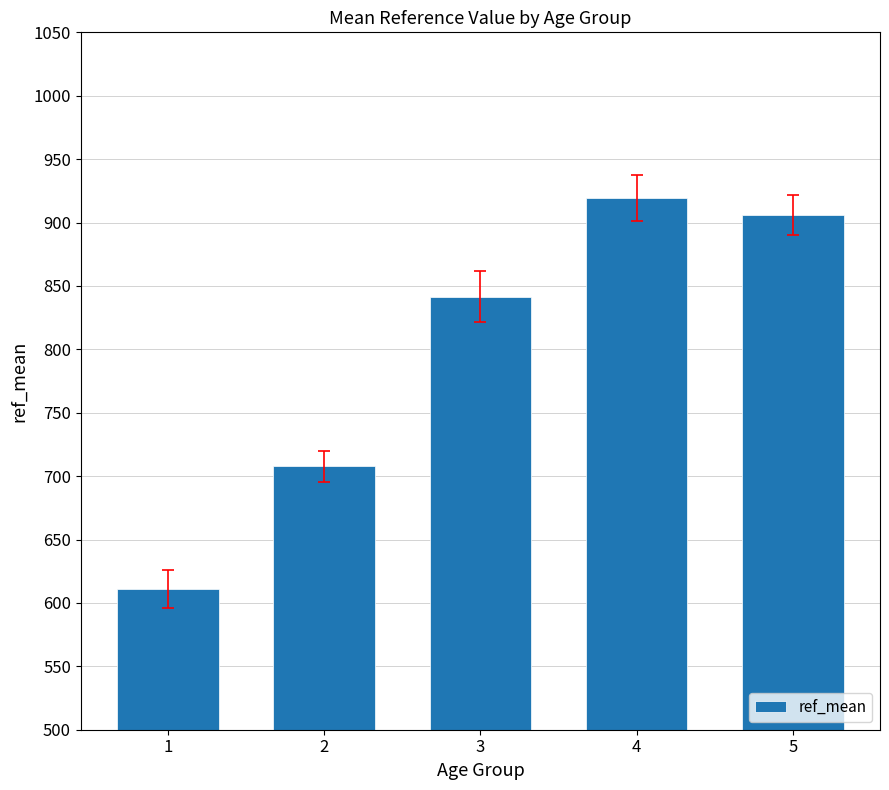

What is the value of the 2nd bar from the left?

707.7